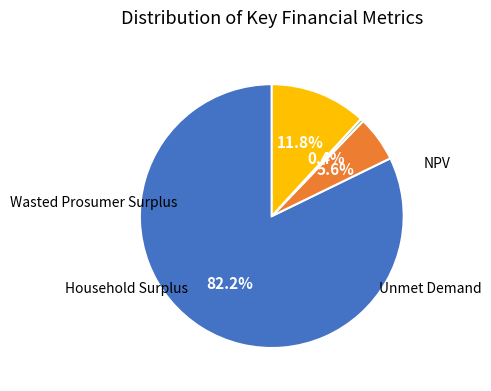

Is there a majority slice in this chart?

Yes